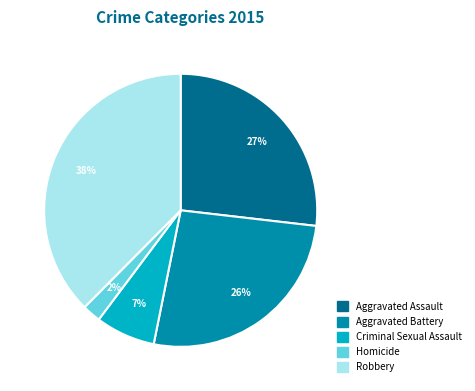

How many slices are in this pie chart?

5